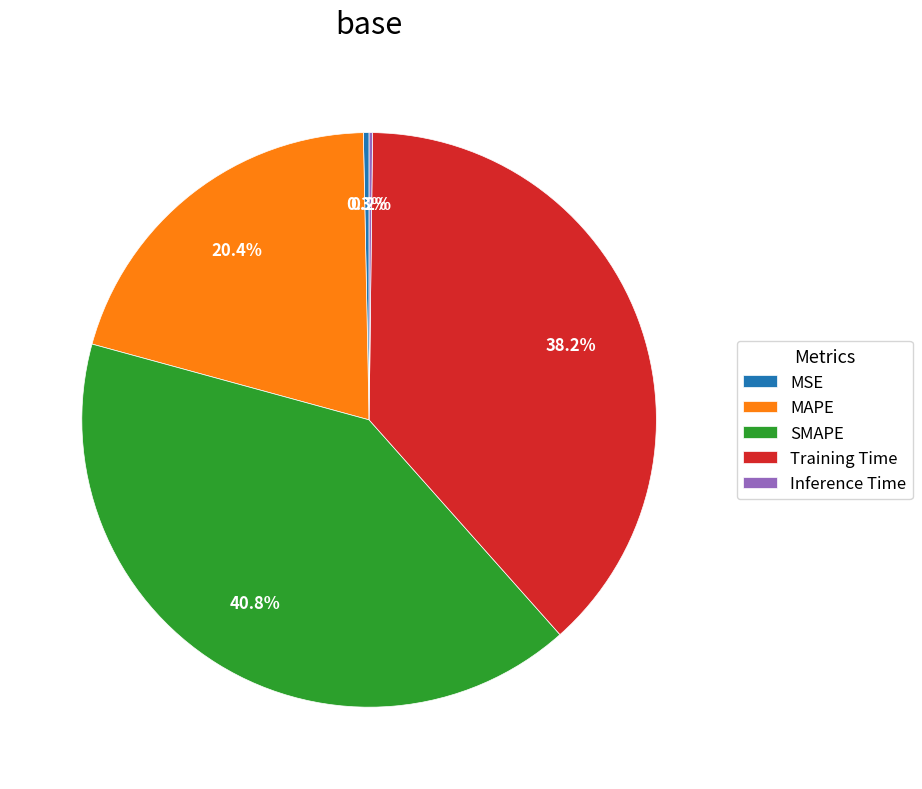

The SMAPE slice represents 41% of the pie. True or false?

True